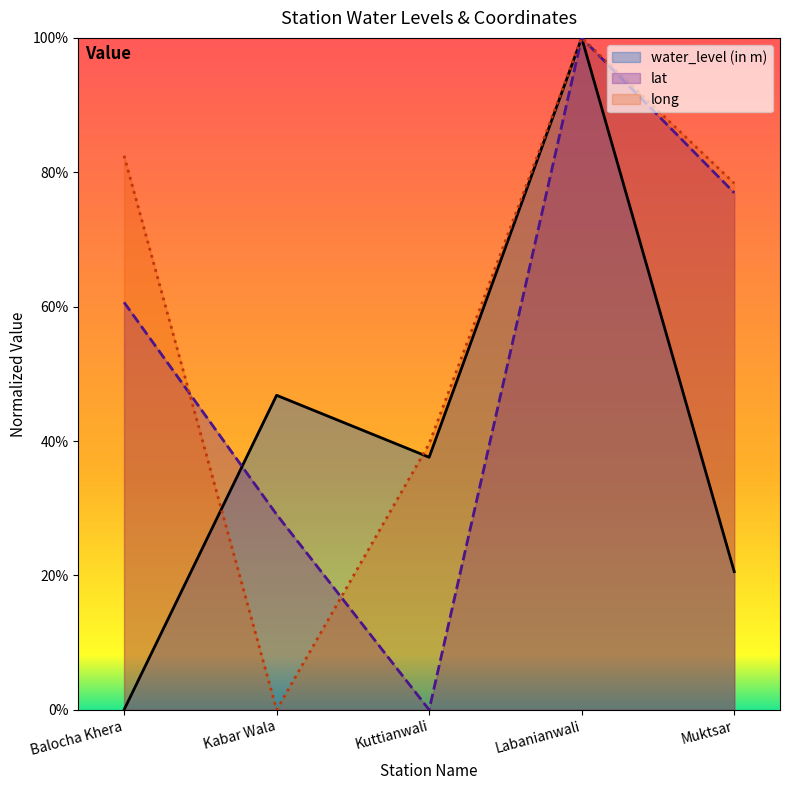

At which category does long reach its first local valley?

Kabar Wala